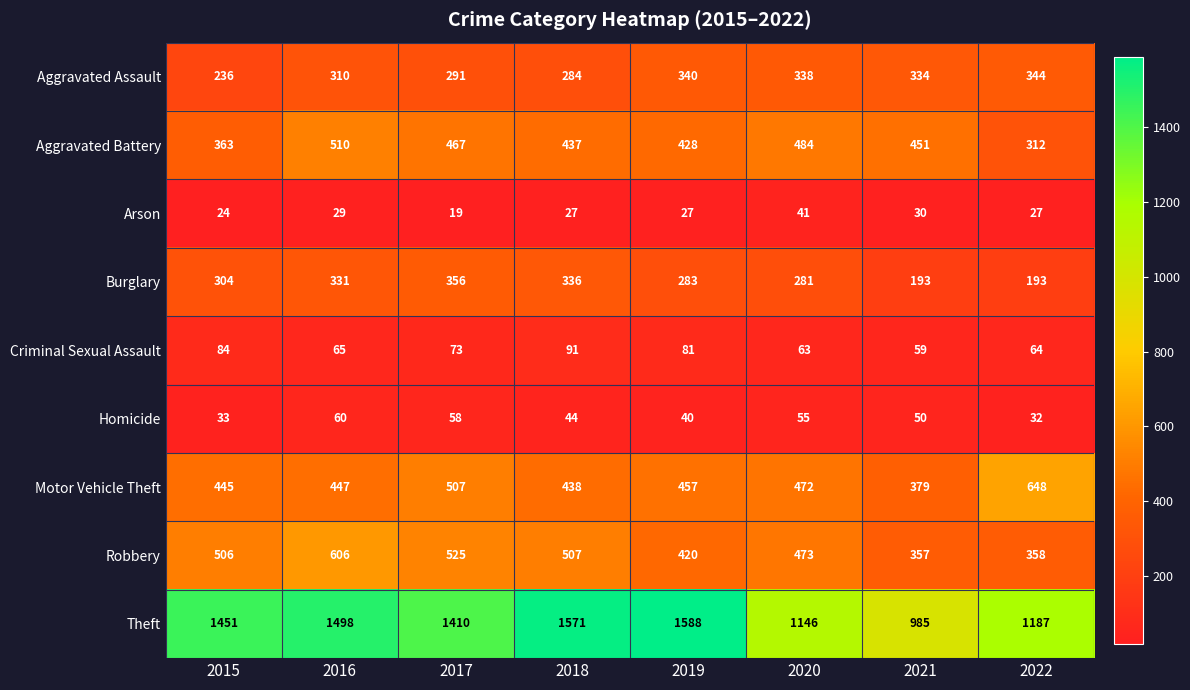

At how many categories does at least one series exceed 1212?

5